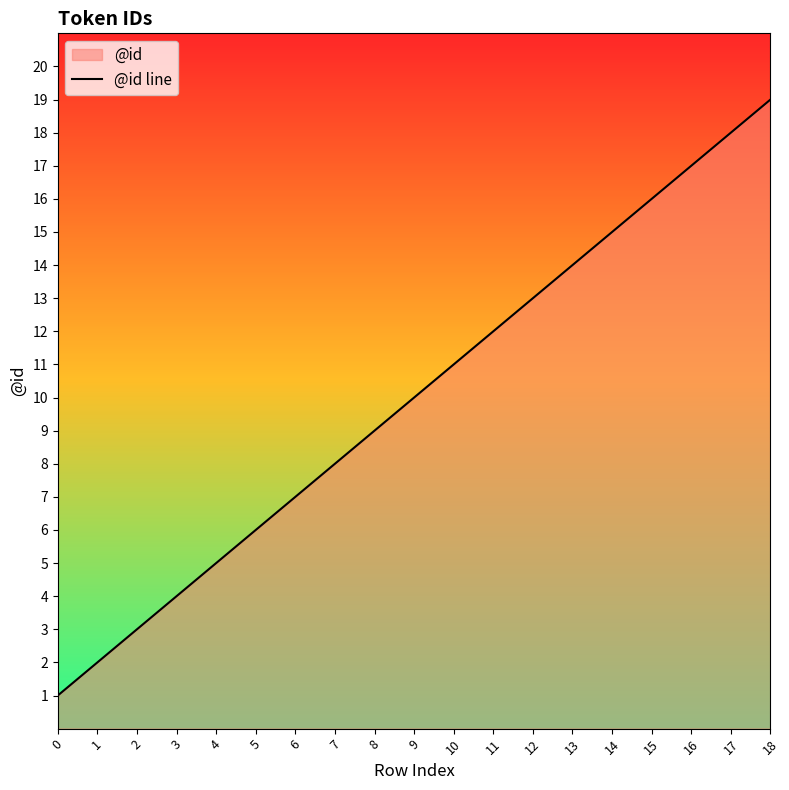

What is the difference between the maximum and minimum values?

18